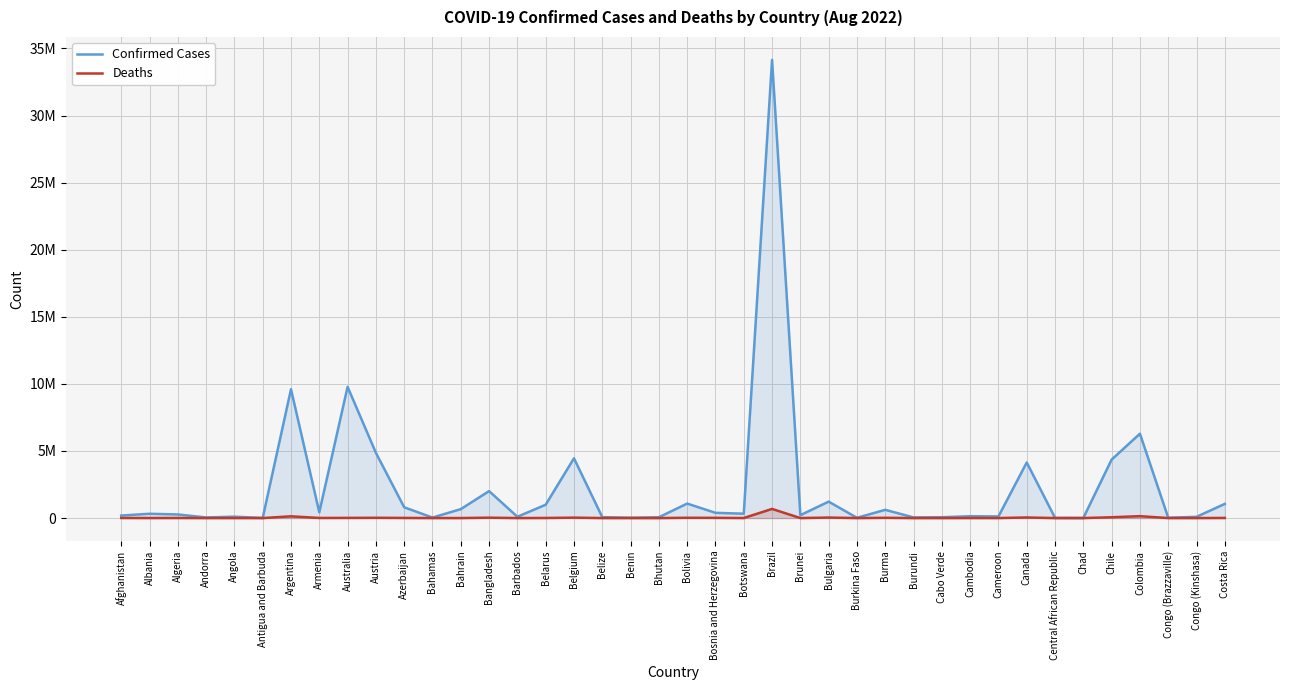

True or false: Deaths has a value of 49784 at Bulgaria.

False